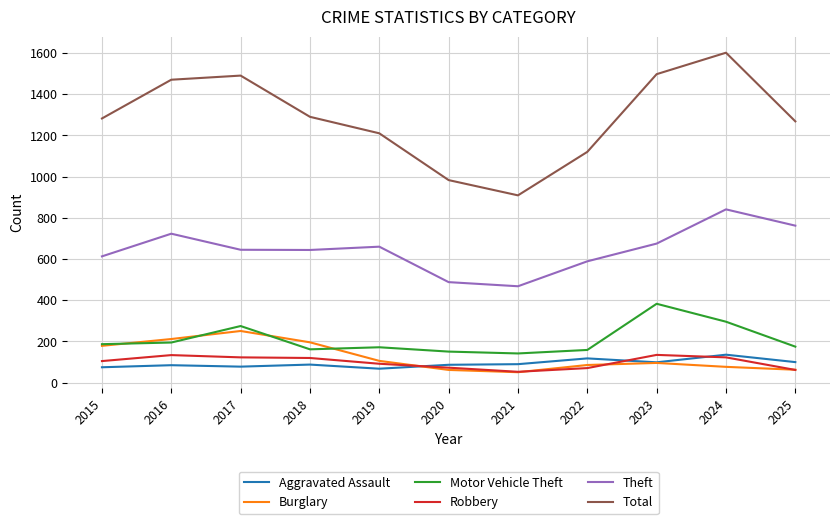

Which series has the largest total across all categories?

Total